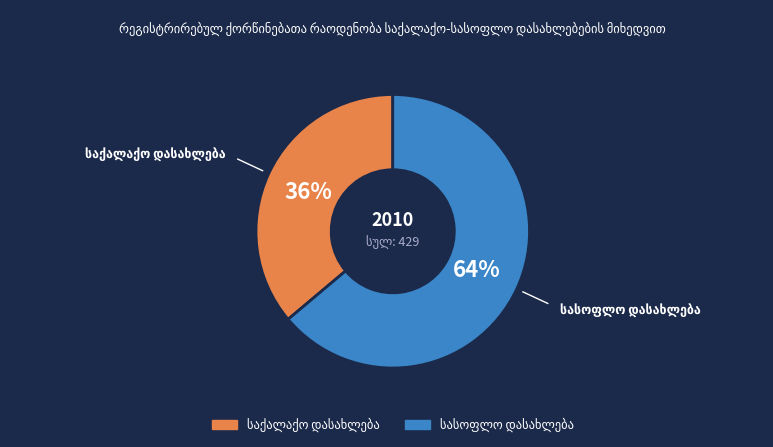

To the nearest percent, what is the difference between the largest and smallest slice percentages?

28%